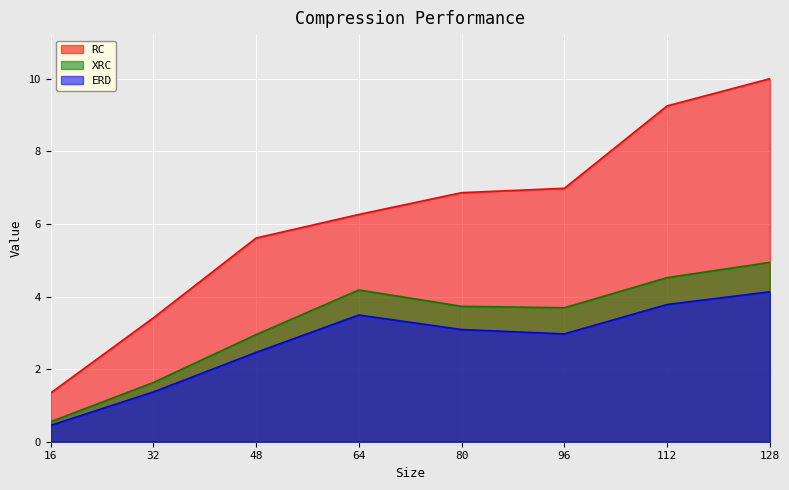

What is the value of the ERD point at the 7th from the left?

3.8